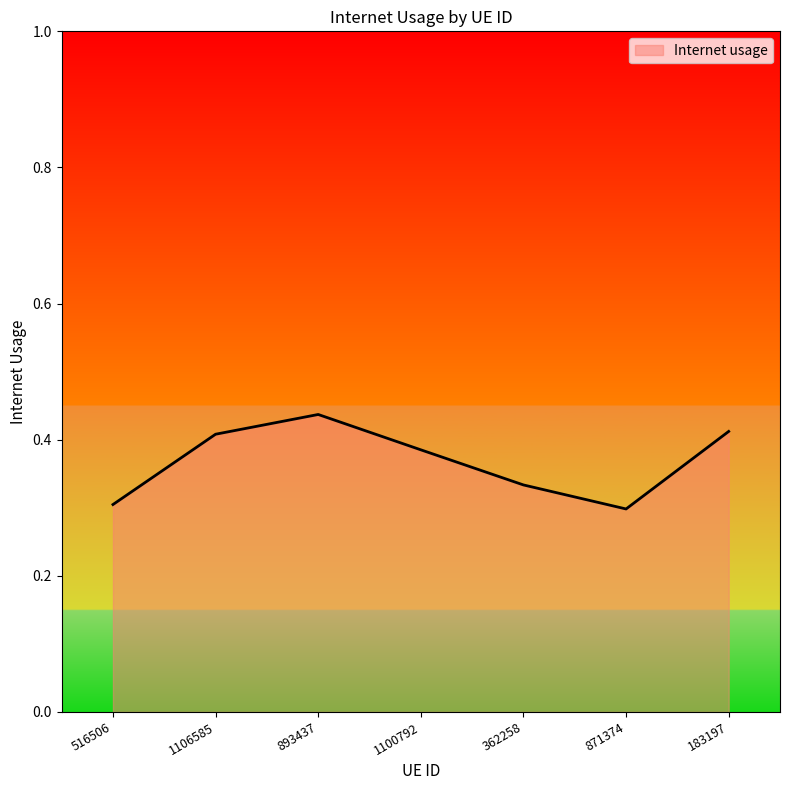

What is the difference between the values at 516506 and 1100792?

0.1